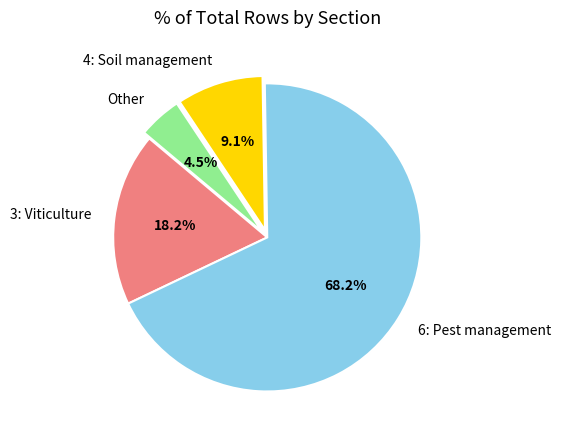

How many slices are in this pie chart?

4